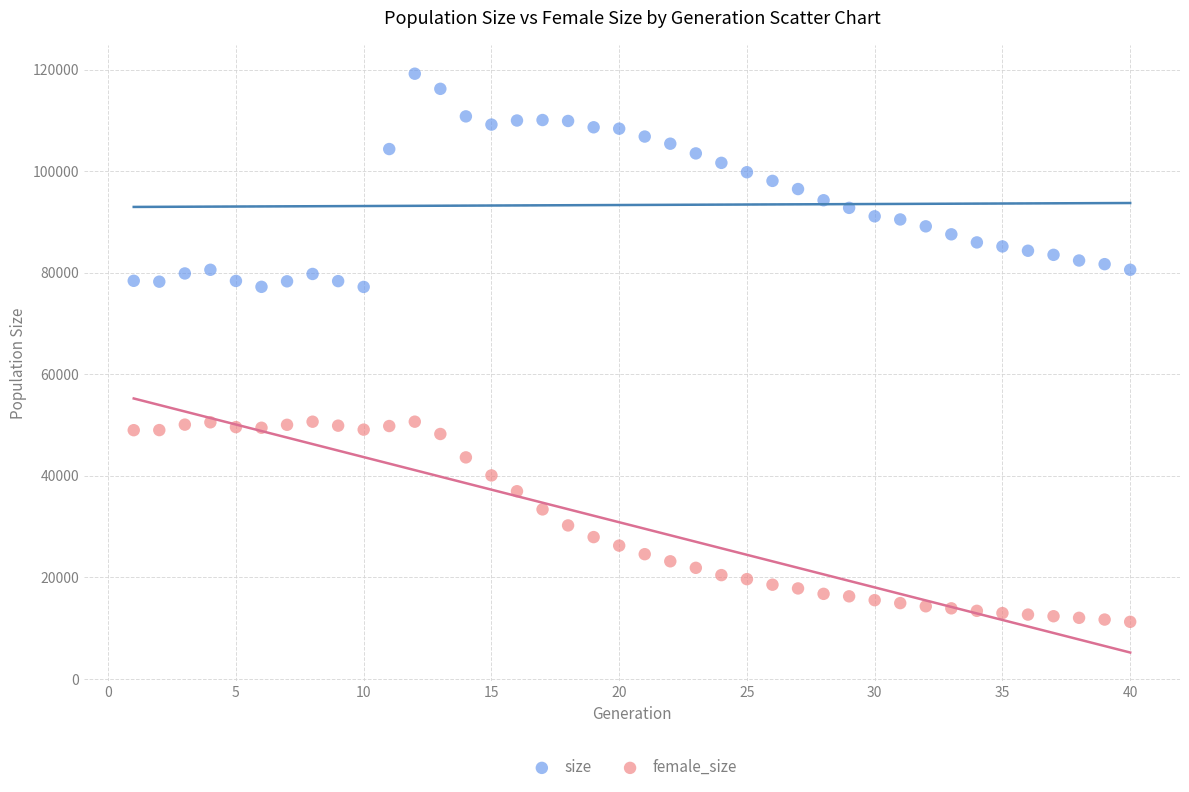

Which series has the largest Y range (max minus min)?

size